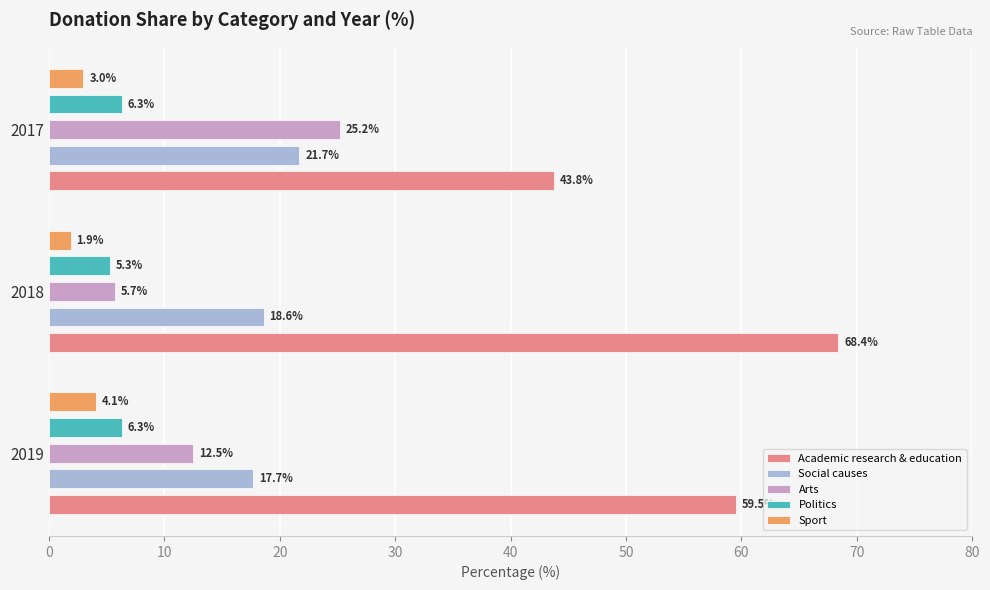

Which series has the widest spread of values?

Academic research & education